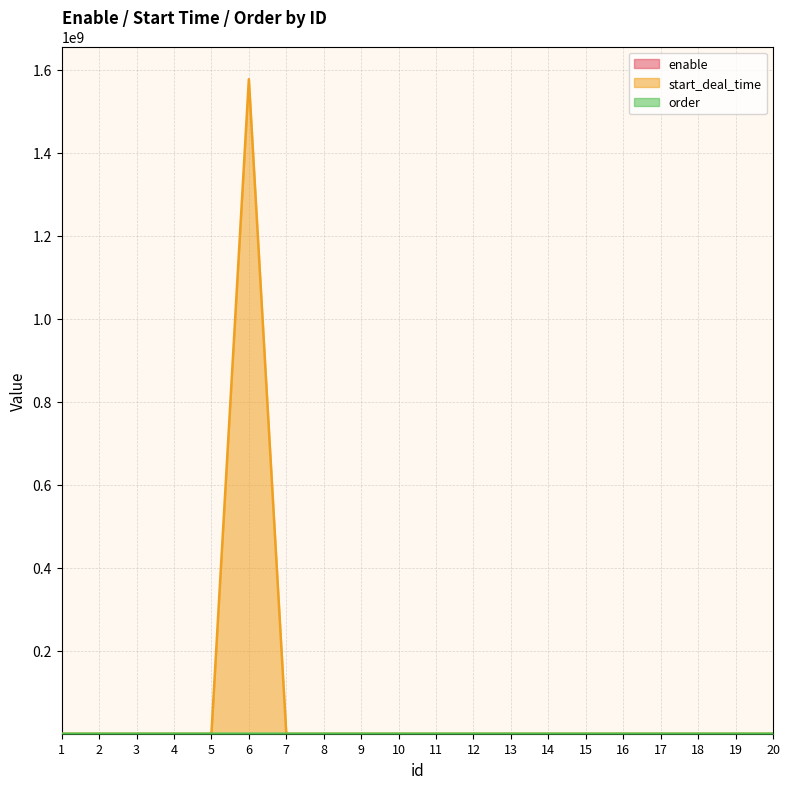

How many times do order and start_deal_time cross each other?

2